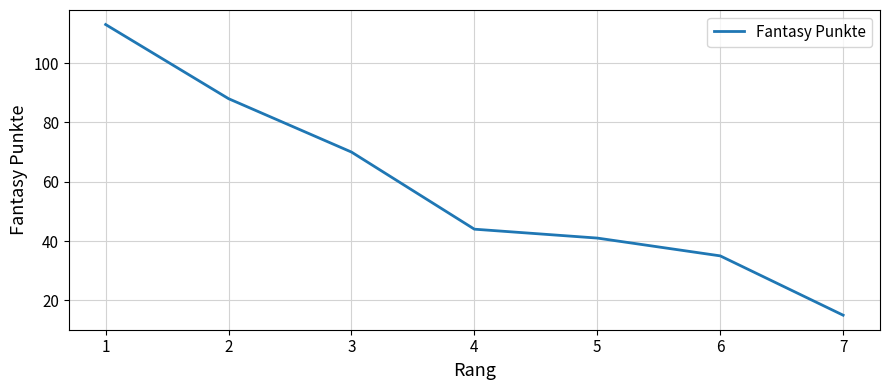

What is the approximate value at 1?

113